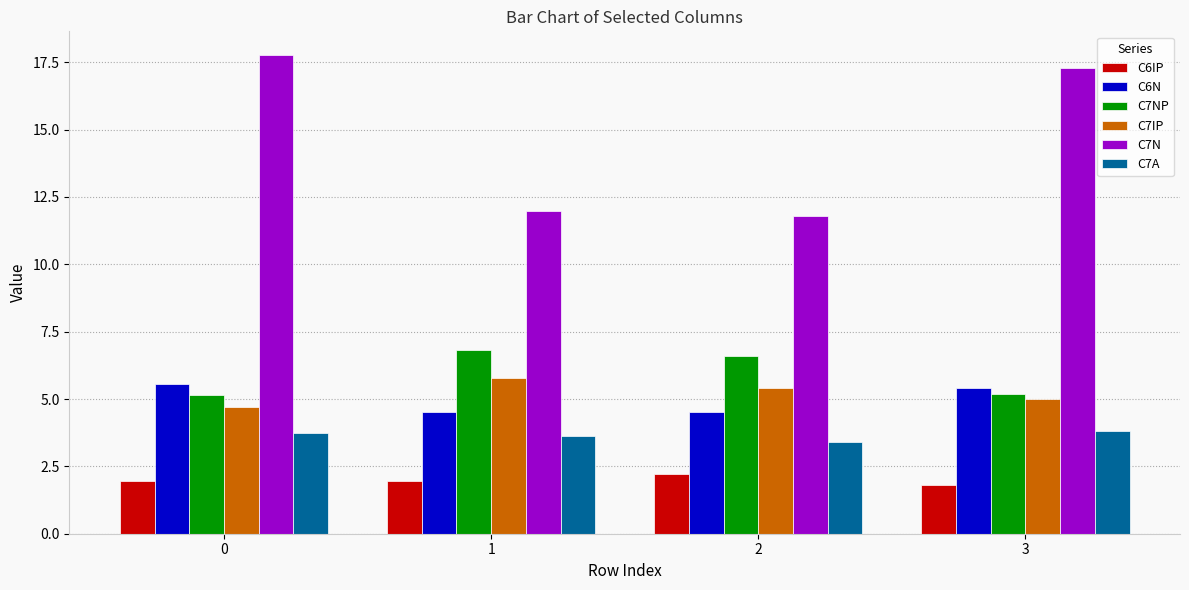

List the series in order of their peak value, highest first.

C7N, C7NP, C7IP, C6N, C7A, C6IP